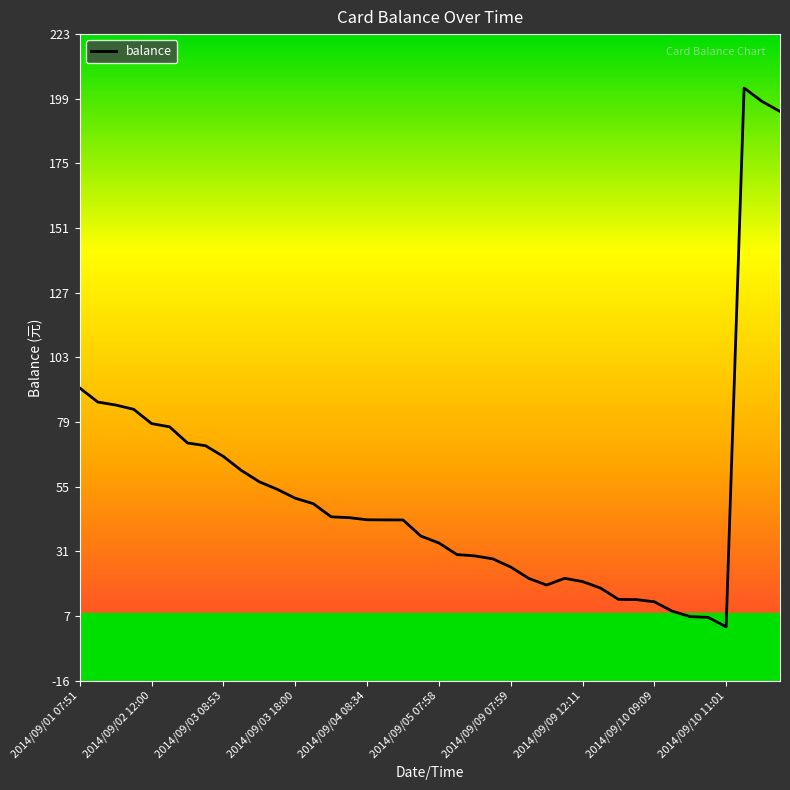

What is the difference between the maximum and minimum values?

200.0